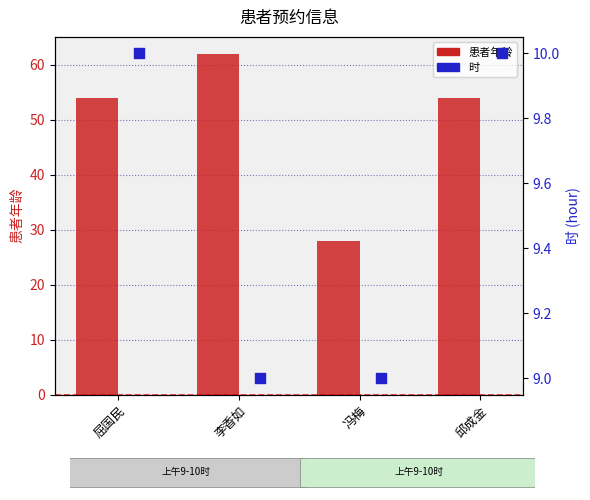

Which series reaches the maximum Y coordinate?

患者年龄